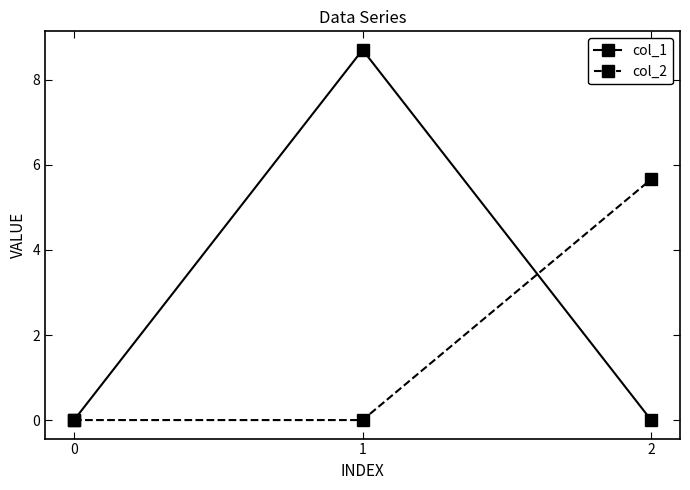

True or false: col_2 has a value of 0.0 at 0.

True